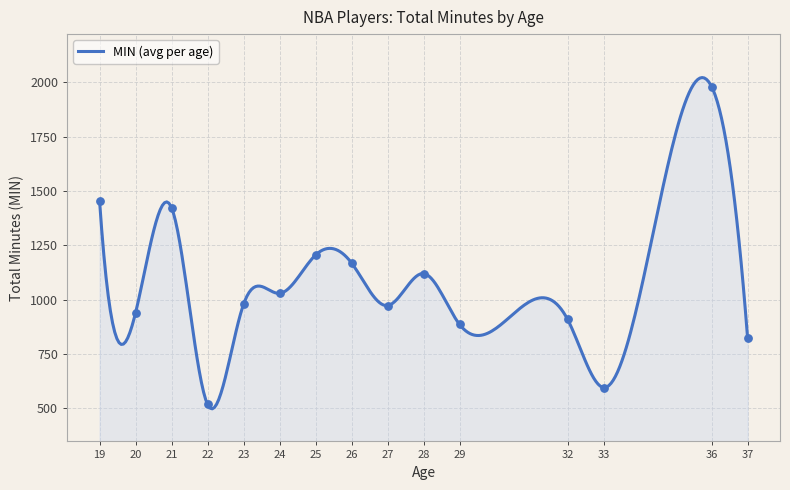

What is the highest value of the MIN (avg per age) series?

2021.4